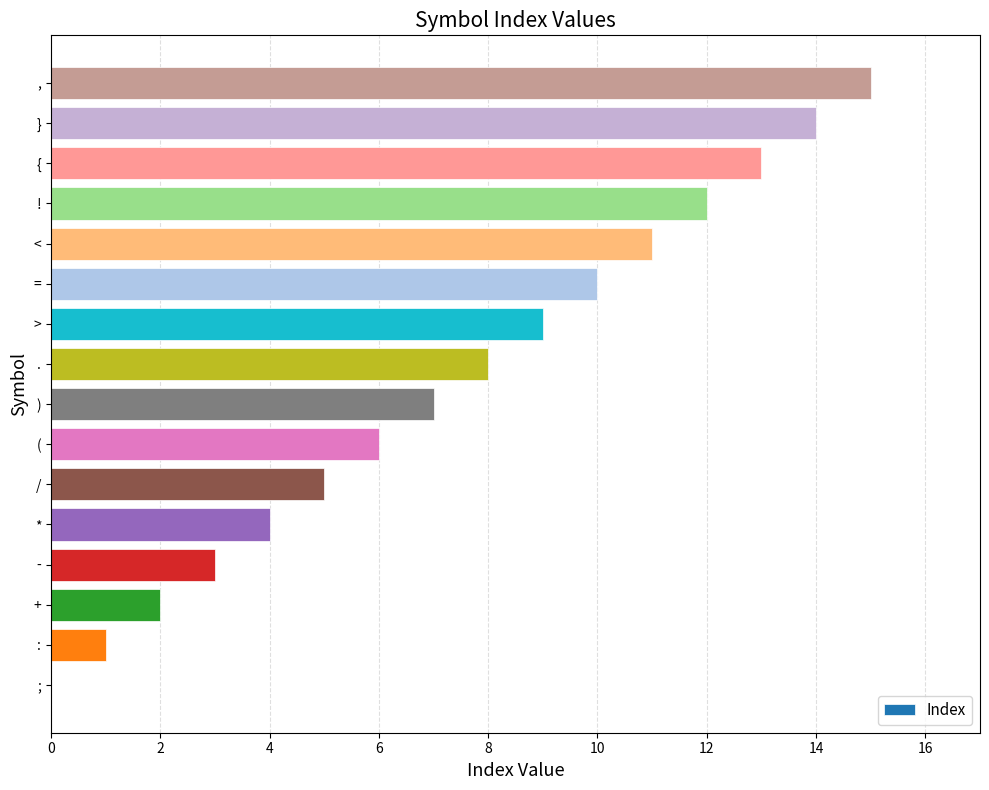

What is the change in value from ) to >?

+2